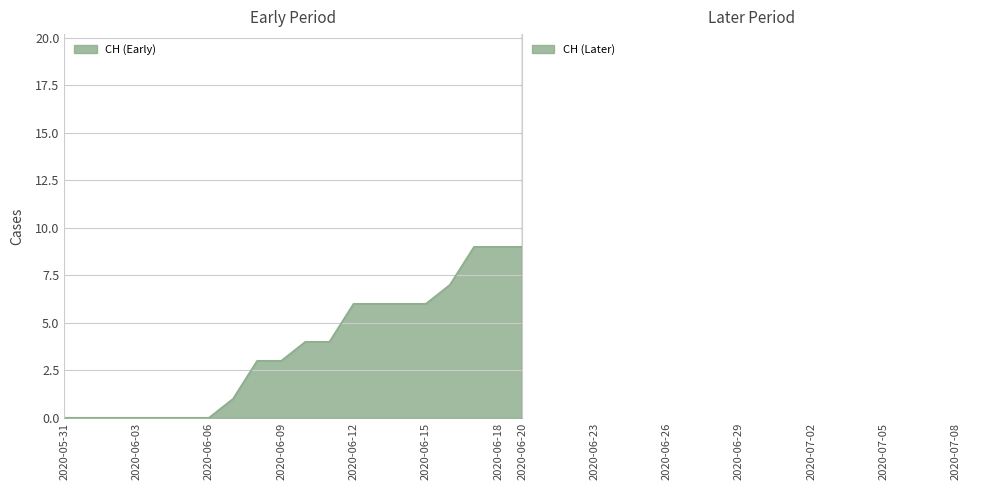

Which series has the largest range (max minus min)?

CH